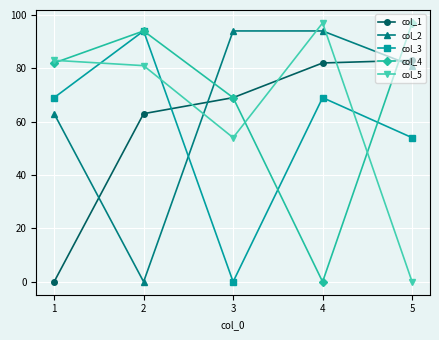

How many times do col_3 and col_5 cross each other?

3